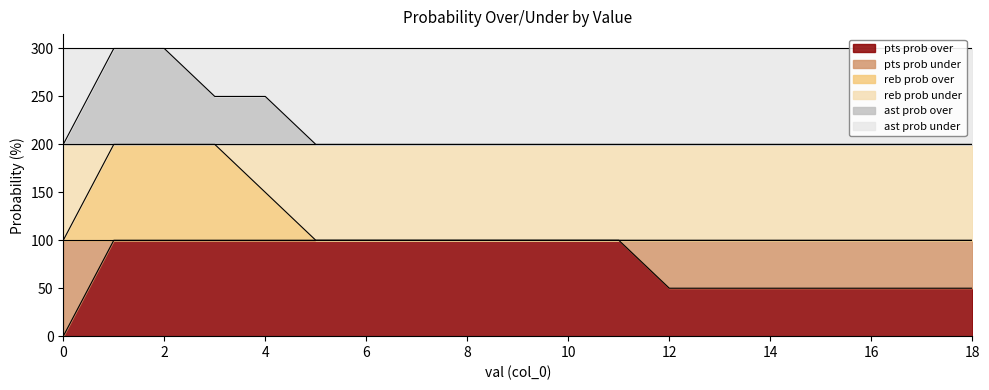

Is the value of ast prob over at 5 greater than the value of reb prob over at 6?

Yes